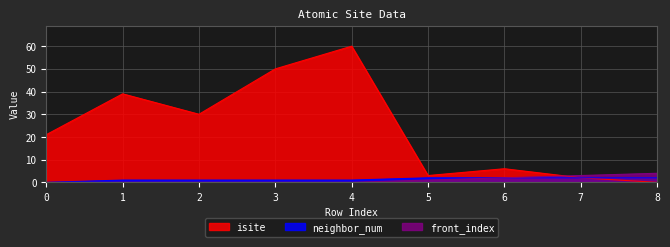

At which label is front_index closest to 2?

6